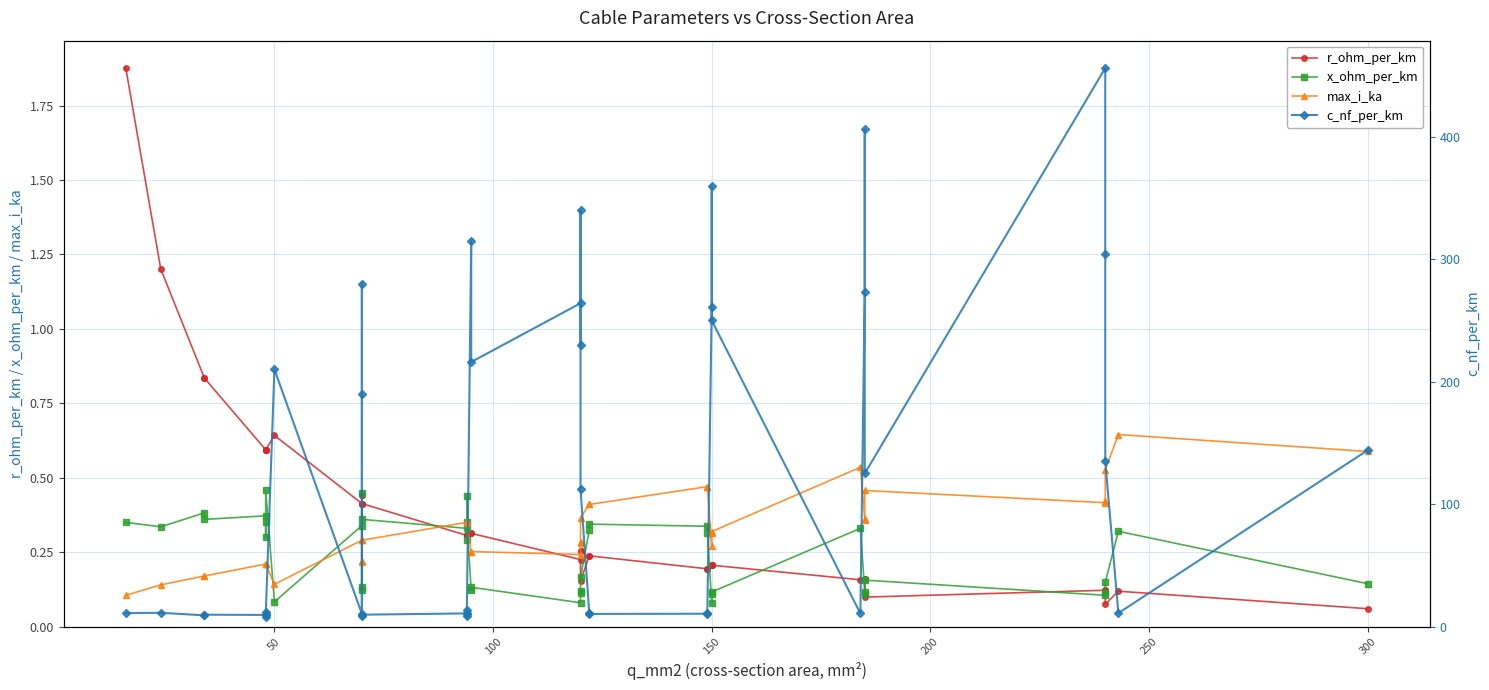

How many data points does each series have?

40